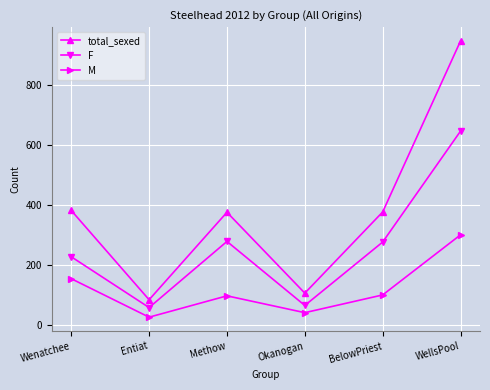

How many lines are shown in the chart?

3